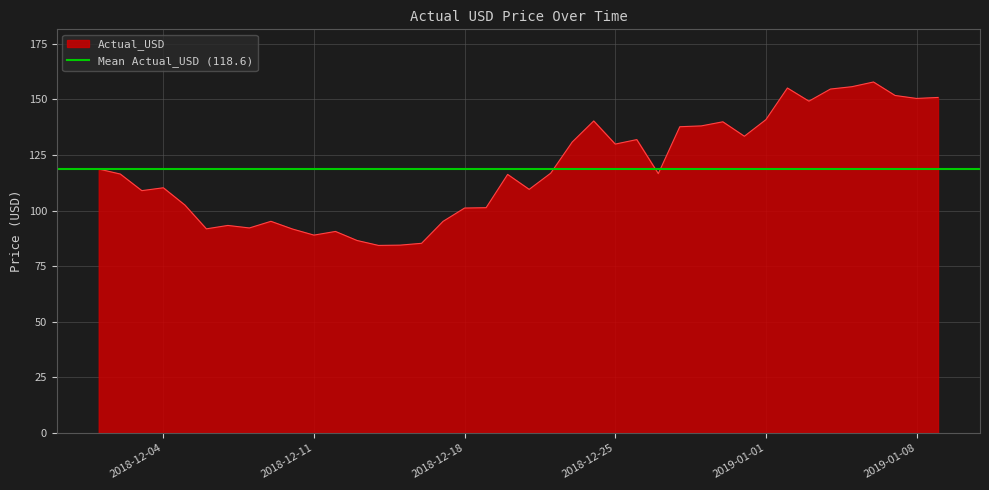

At which category does the data reach its first local peak?

2018-12-04